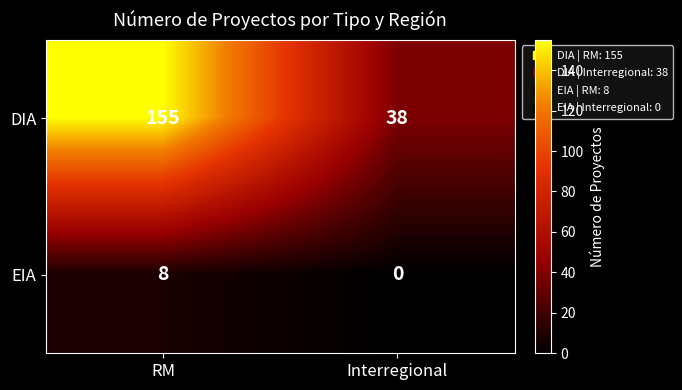

How many data points does each series have?

2